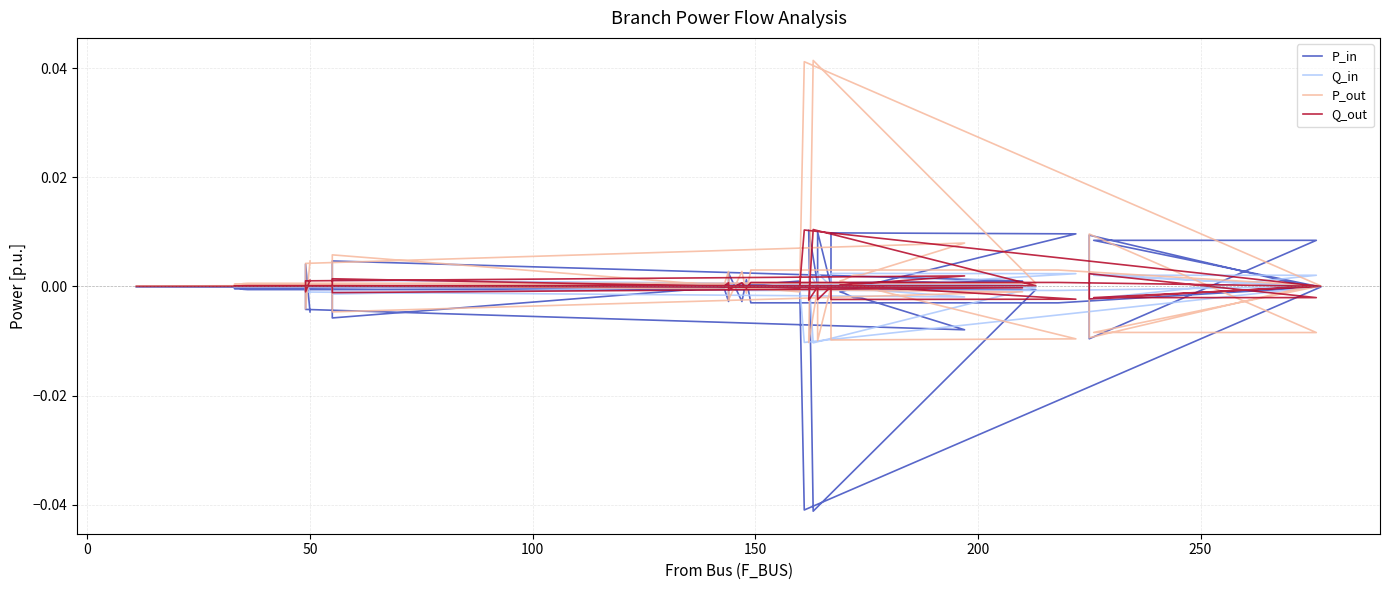

How many lines are shown in the chart?

4